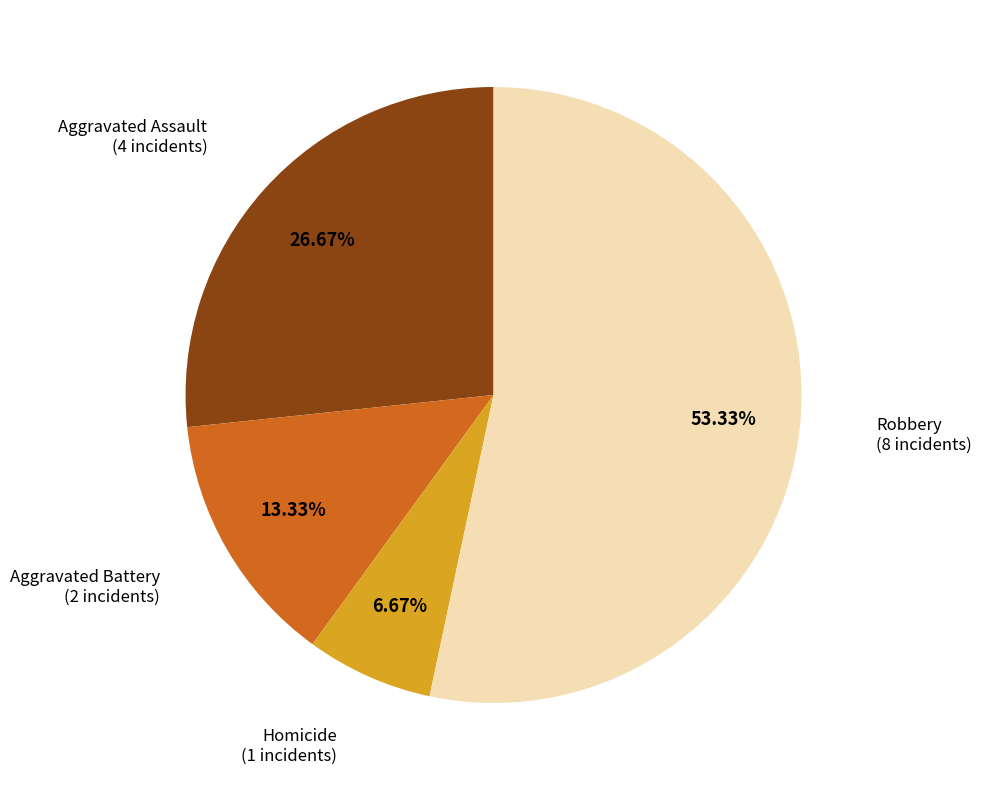

Is there a majority slice in this chart?

Yes